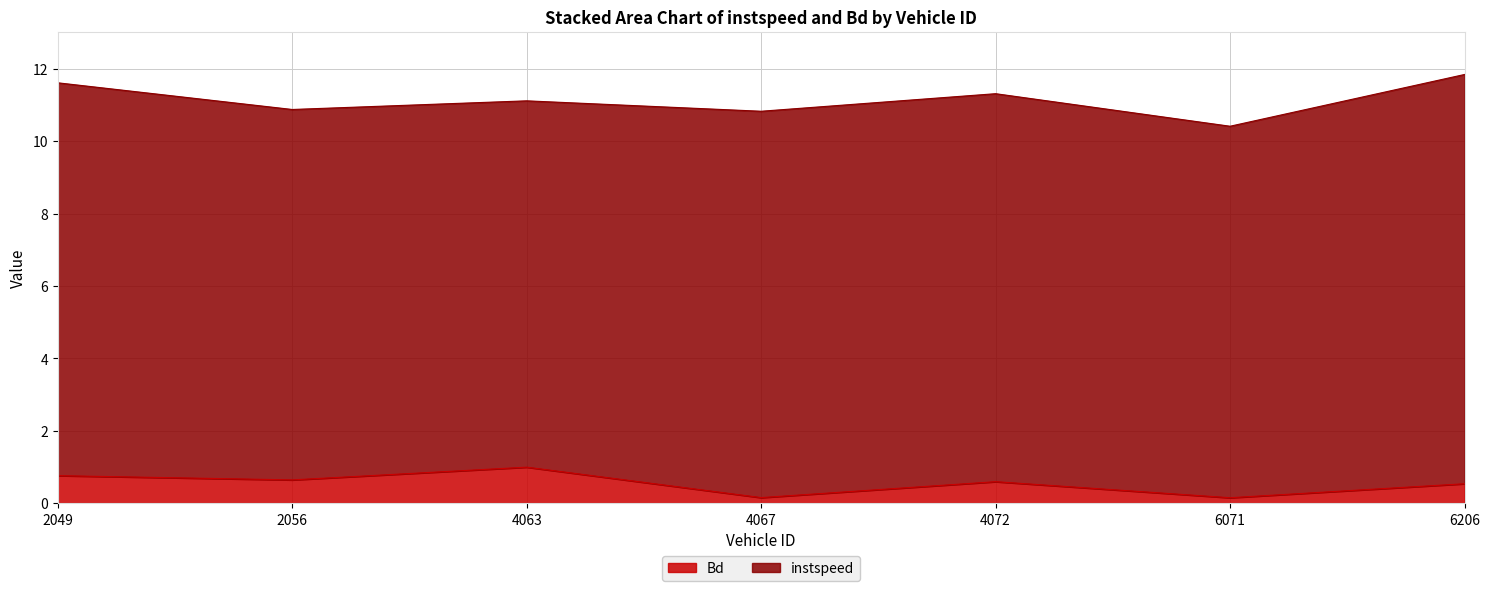

Is it true that the value at 6071 is 0.2?

False